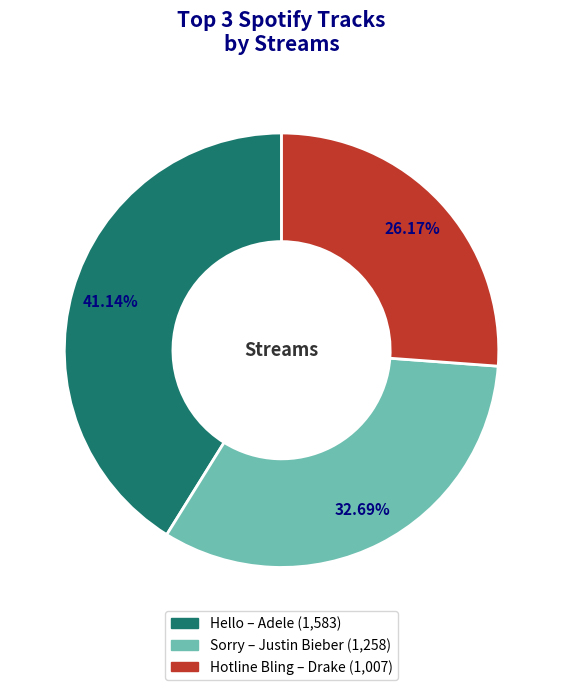

Which slice is the smallest?

Hotline Bling